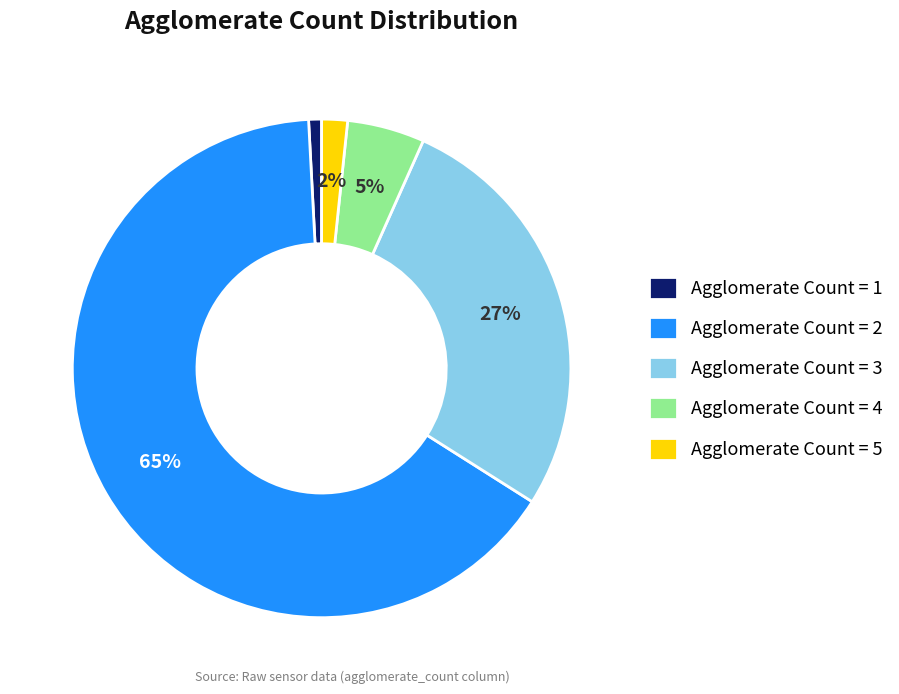

Does any single category account for the majority?

Yes